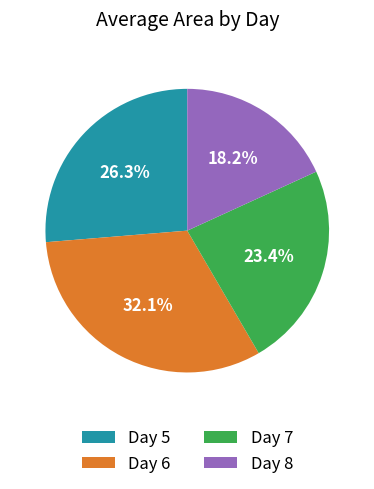

Which has a higher value, Day 5 or Day 7?

Day 5